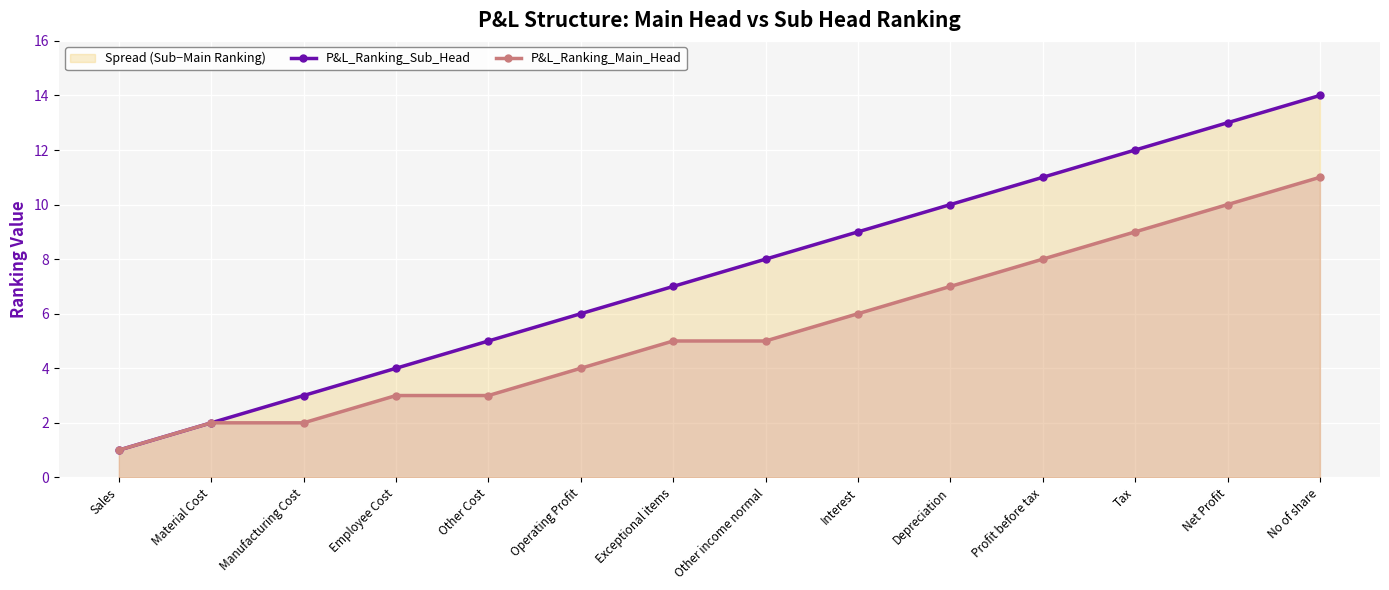

The P&L_Ranking_Main_Head series shows 2 at Material Cost. True or false?

True